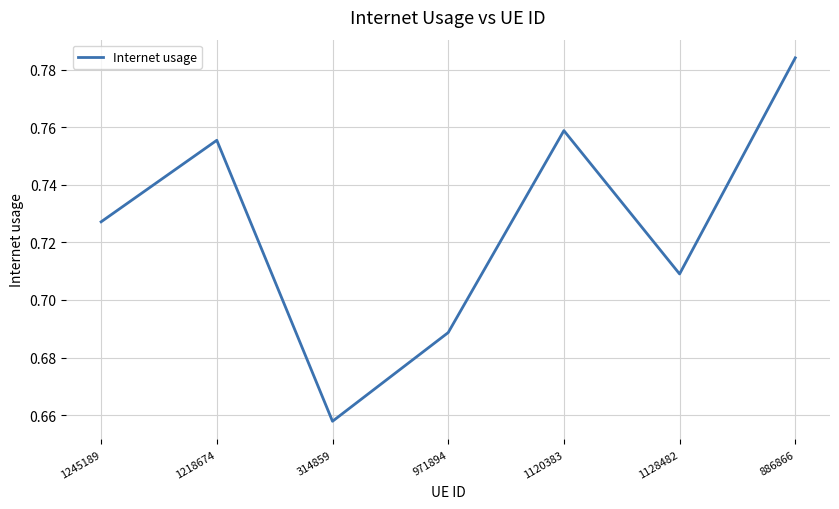

How many series are shown in this chart?

1